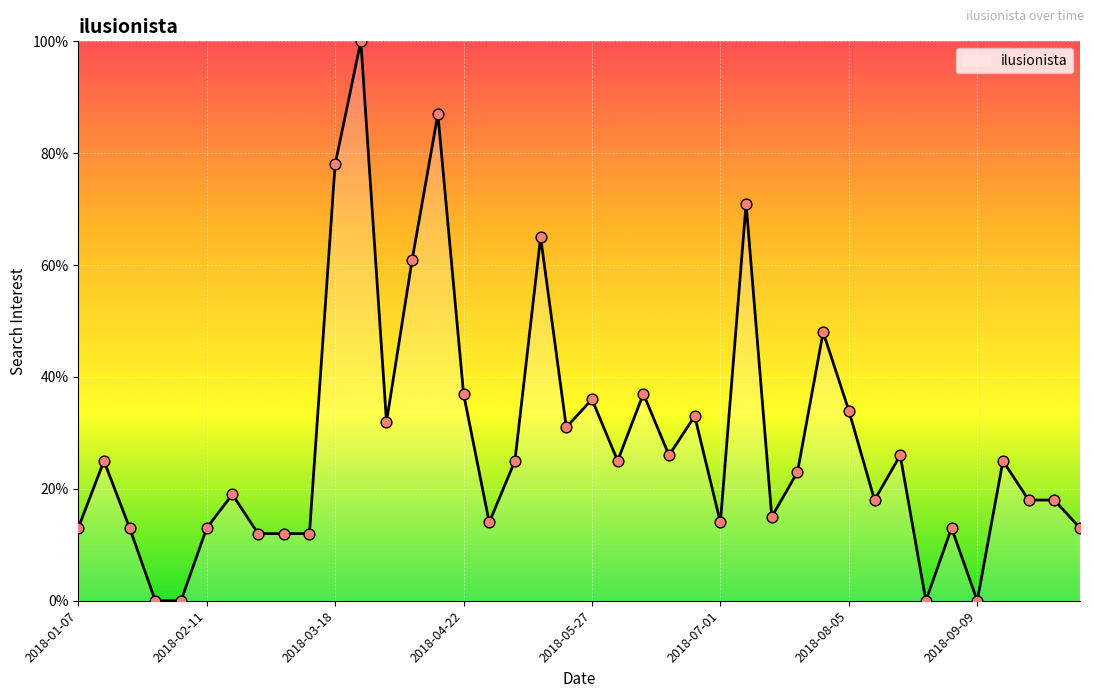

What is the maximum value shown in the chart?

100